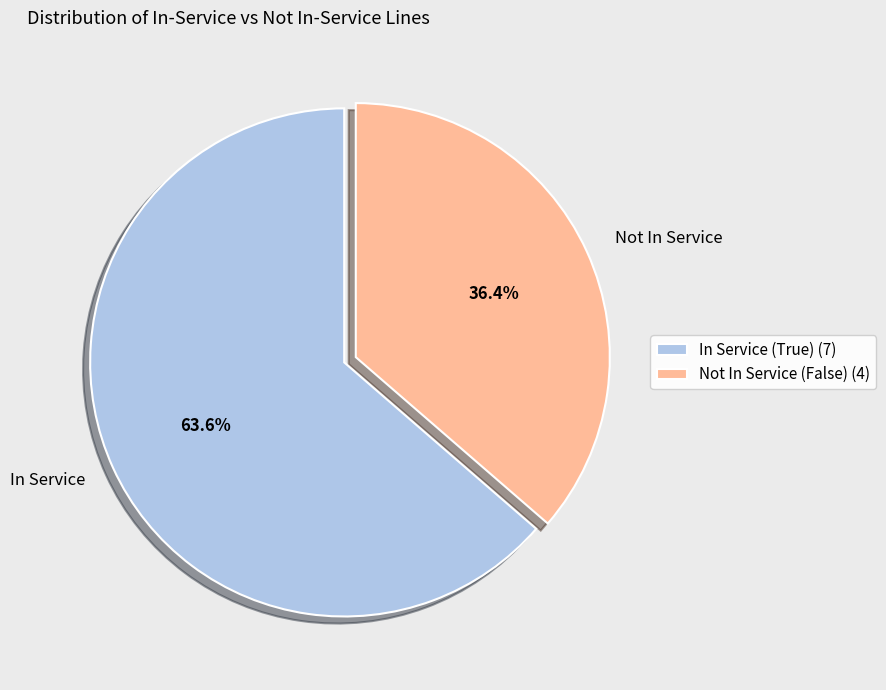

How many slices are in this pie chart?

2